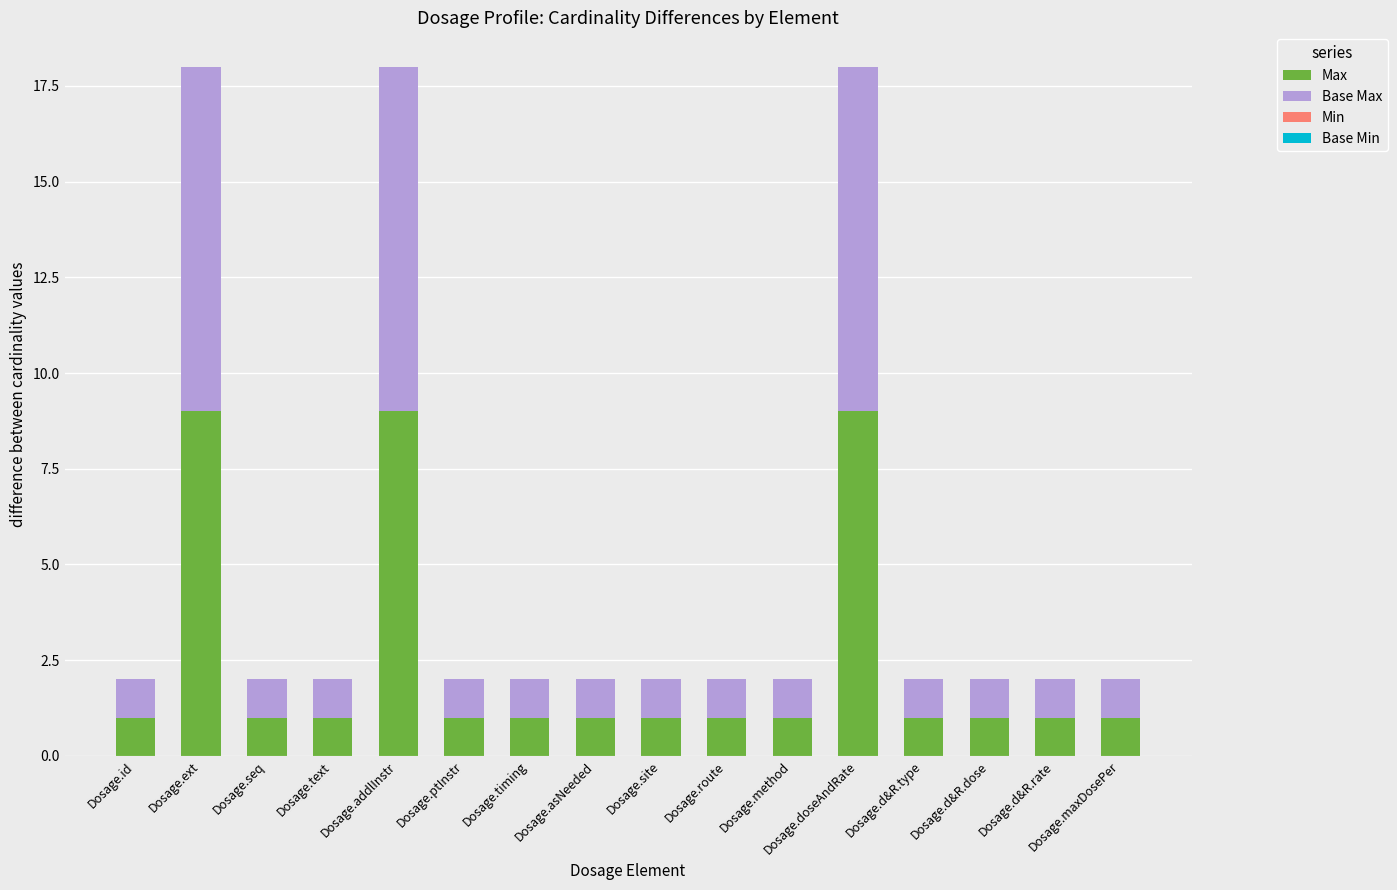

What is the total value across all series at Dosage.asNeeded?

2